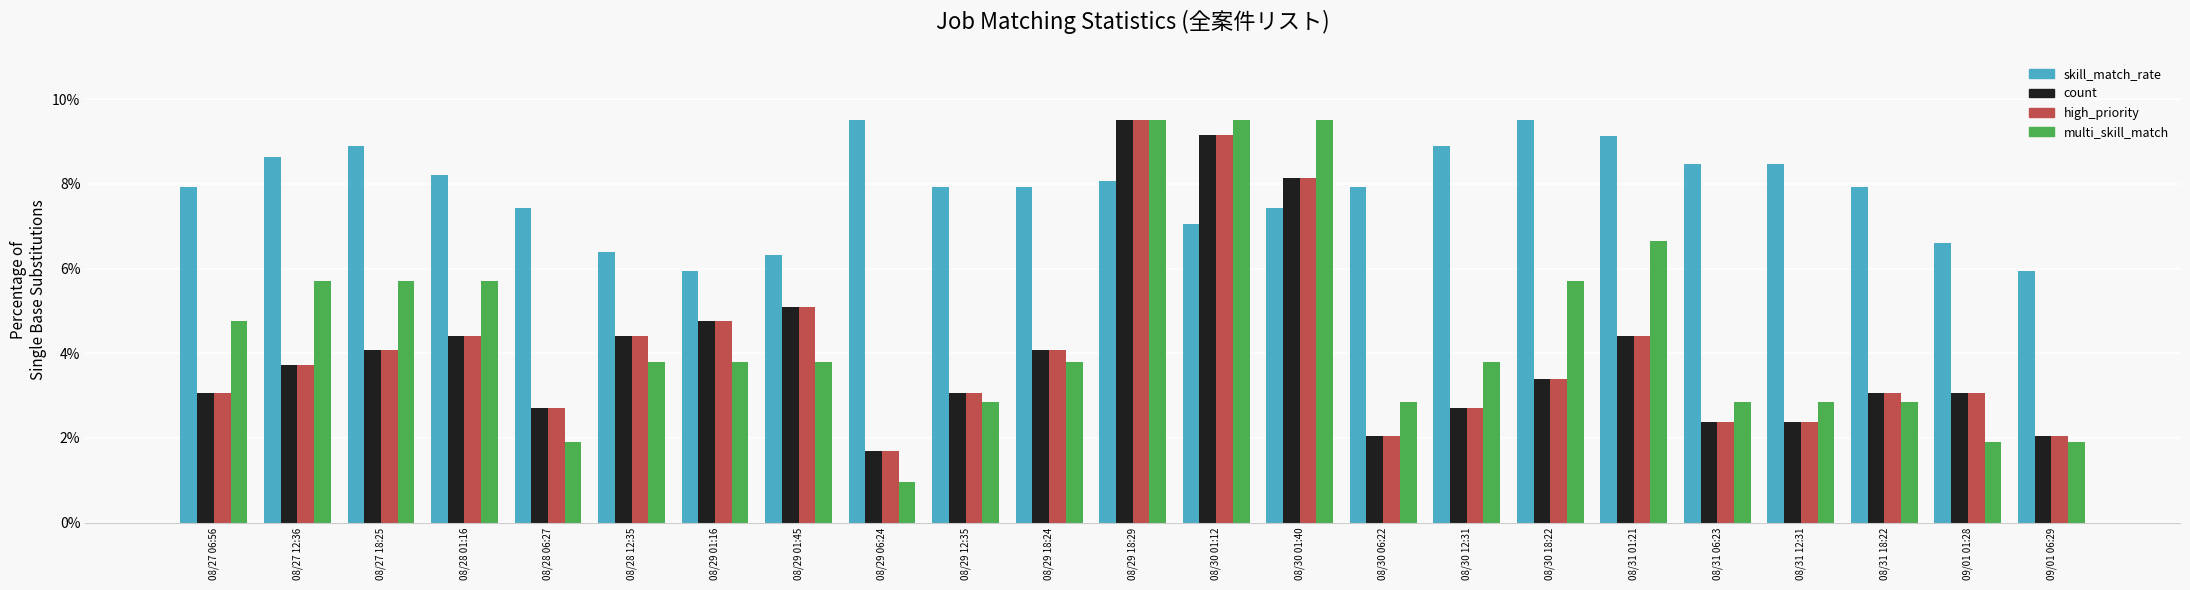

What position from the left is 09/01 06:29?

23